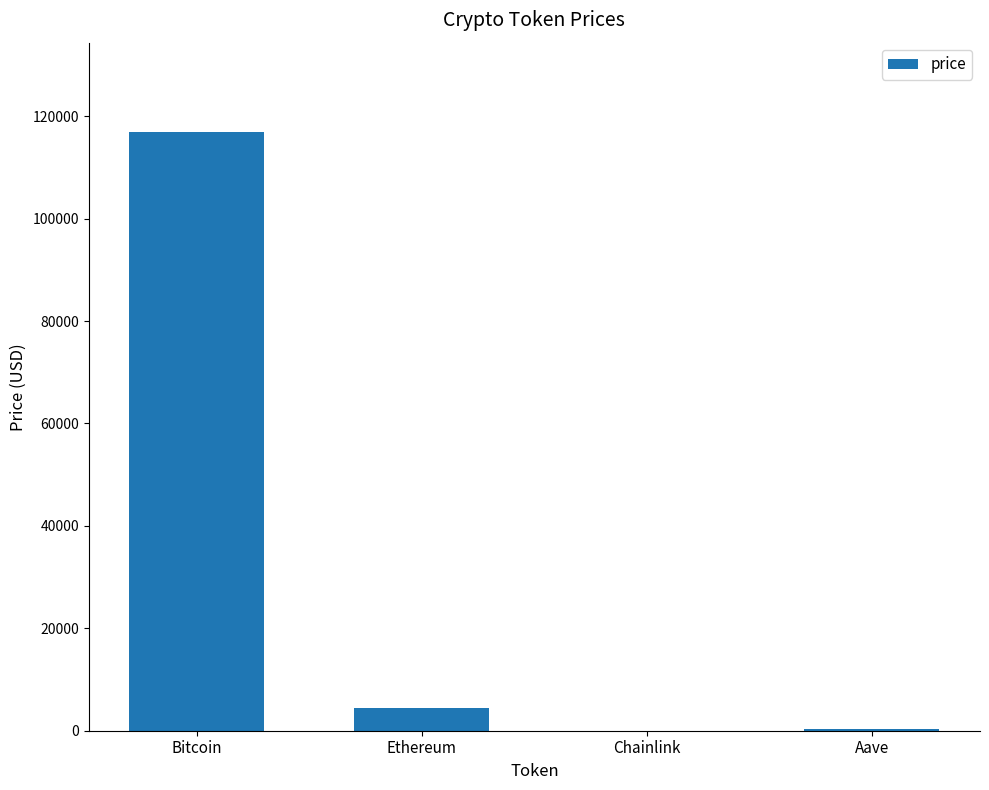

How many categories are shown in the chart?

4